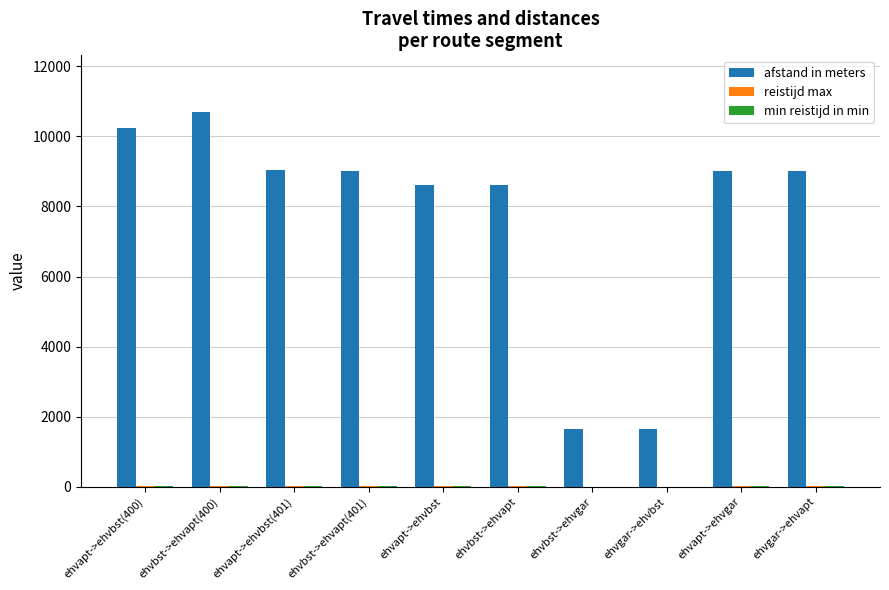

The afstand in meters series shows 6568 at ehvbst->ehvapt(400). True or false?

False